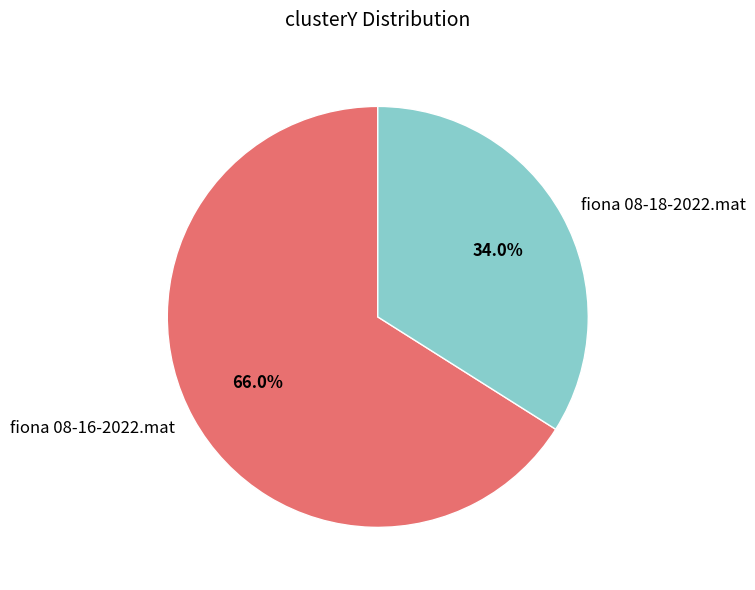

To the nearest percent, what is the difference between the fiona 08-18-2022.mat and fiona 08-16-2022.mat slice percentages?

32%